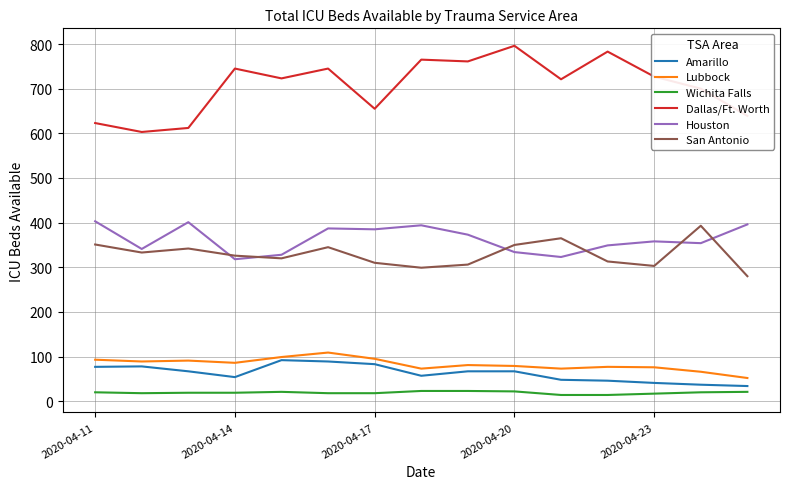

Which series has the largest total across all categories?

Dallas/Ft. Worth